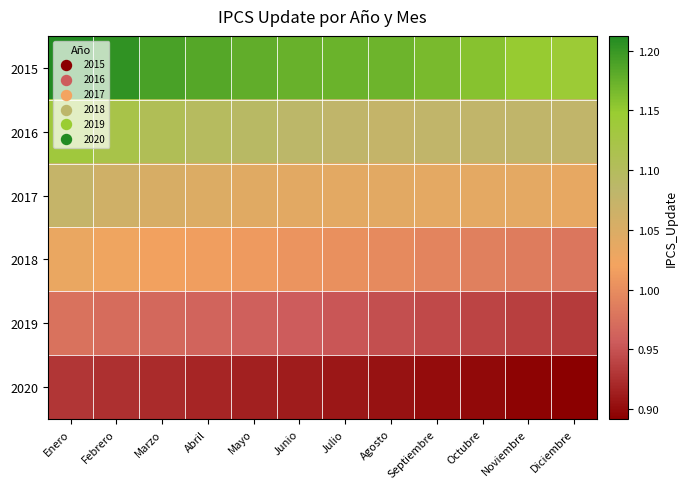

Reading left to right, what are all the values shown in this chart?

2015: Enero=1.2	Febrero=1.2	Marzo=1.2	Abril=1.2	Mayo=1.2	Junio=1.2	Julio=1.2	Agosto=1.2	Septiembre=1.2	Octubre=1.2	Noviembre=1.1	Diciembre=1.1
2016: Enero=1.1	Febrero=1.1	Marzo=1.1	Abril=1.1	Mayo=1.1	Junio=1.1	Julio=1.1	Agosto=1.1	Septiembre=1.1	Octubre=1.1	Noviembre=1.1	Diciembre=1.1
2017: Enero=1.1	Febrero=1.1	Marzo=1.1	Abril=1.0	Mayo=1.0	Junio=1.0	Julio=1.0	Agosto=1.0	Septiembre=1.0	Octubre=1.0	Noviembre=1.0	Diciembre=1.0
2018: Enero=1.0	Febrero=1.0	Marzo=1.0	Abril=1.0	Mayo=1.0	Junio=1.0	Julio=1.0	Agosto=1.0	Septiembre=1.0	Octubre=1.0	Noviembre=1.0	Diciembre=1.0
2019: Enero=1.0	Febrero=1.0	Marzo=1.0	Abril=1.0	Mayo=1.0	Junio=1.0	Julio=1.0	Agosto=0.9	Septiembre=0.9	Octubre=0.9	Noviembre=0.9	Diciembre=0.9
2020: Enero=0.9	Febrero=0.9	Marzo=0.9	Abril=0.9	Mayo=0.9	Junio=0.9	Julio=0.9	Agosto=0.9	Septiembre=0.9	Octubre=0.9	Noviembre=0.9	Diciembre=0.9